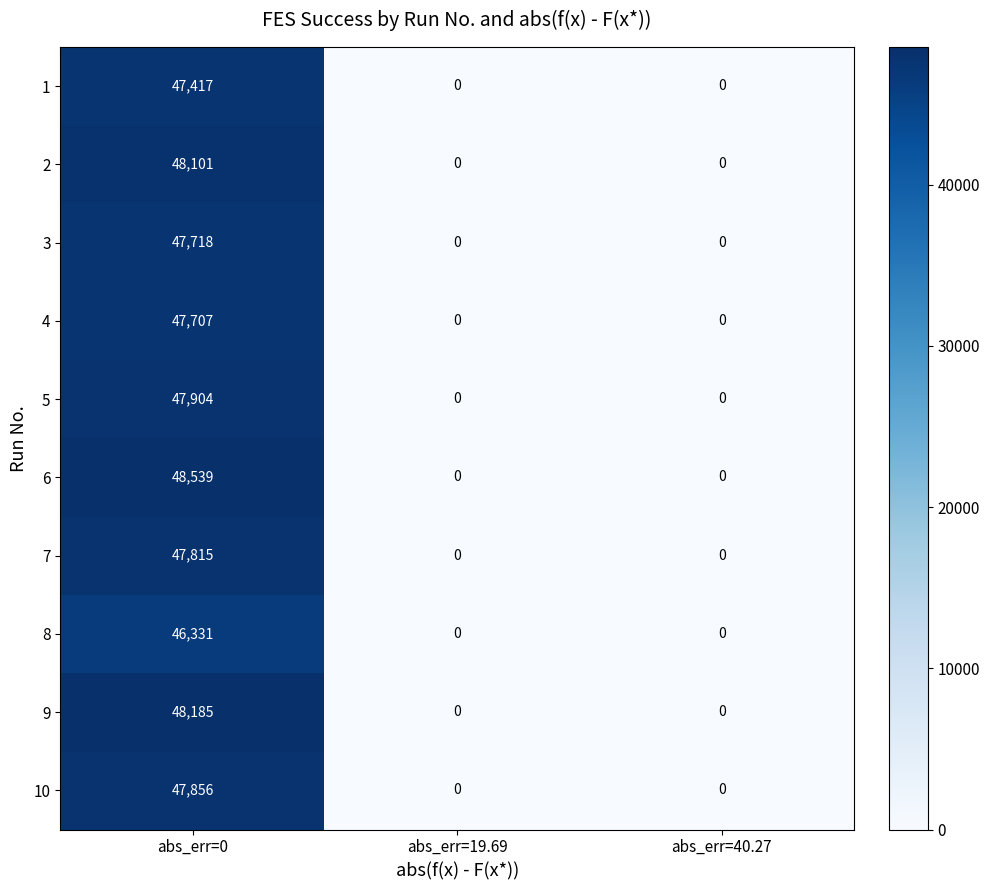

How many distinct data groups are displayed?

10